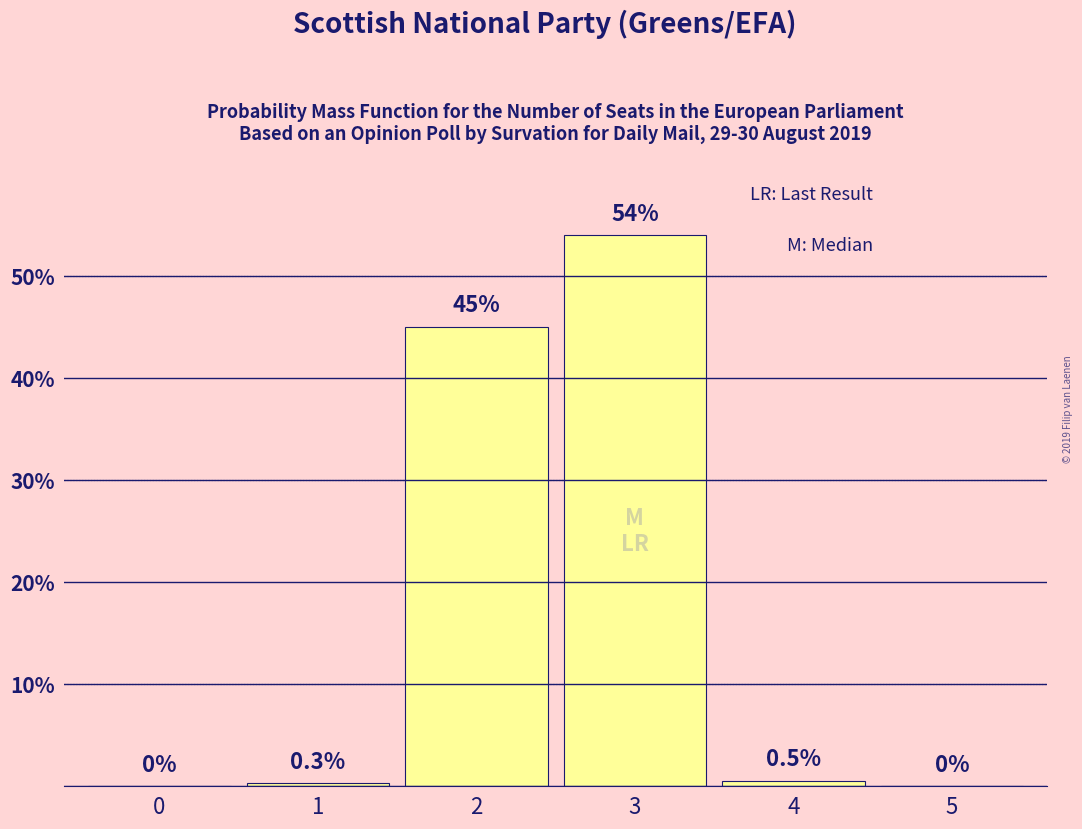

Reading left to right, list all the values displayed in this chart.

0=0.0	1=0.3	2=45.0	3=54.0	4=0.5	5=0.0